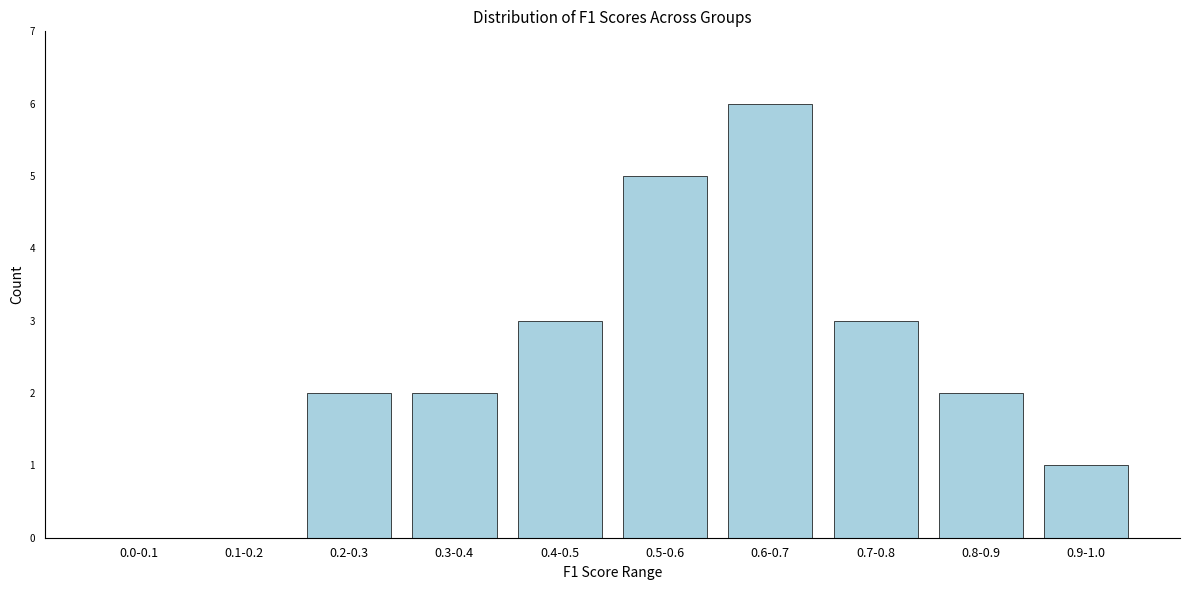

Reading left to right, what are all the values shown in this chart?

0.0-0.1=0	0.1-0.2=0	0.2-0.3=2	0.3-0.4=2	0.4-0.5=3	0.5-0.6=5	0.6-0.7=6	0.7-0.8=3	0.8-0.9=2	0.9-1.0=1